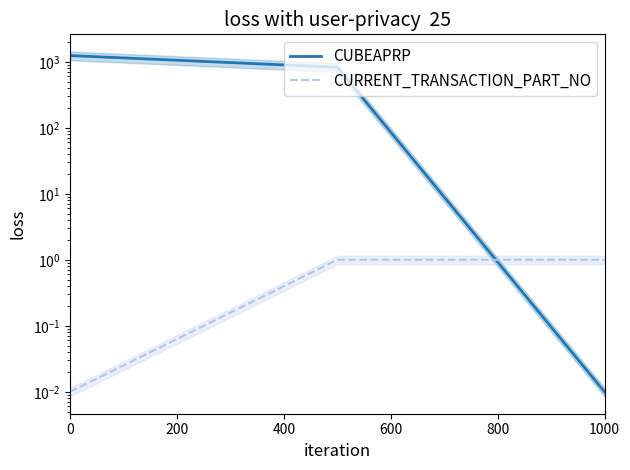

Is this an area chart (filled region under the line)?

No